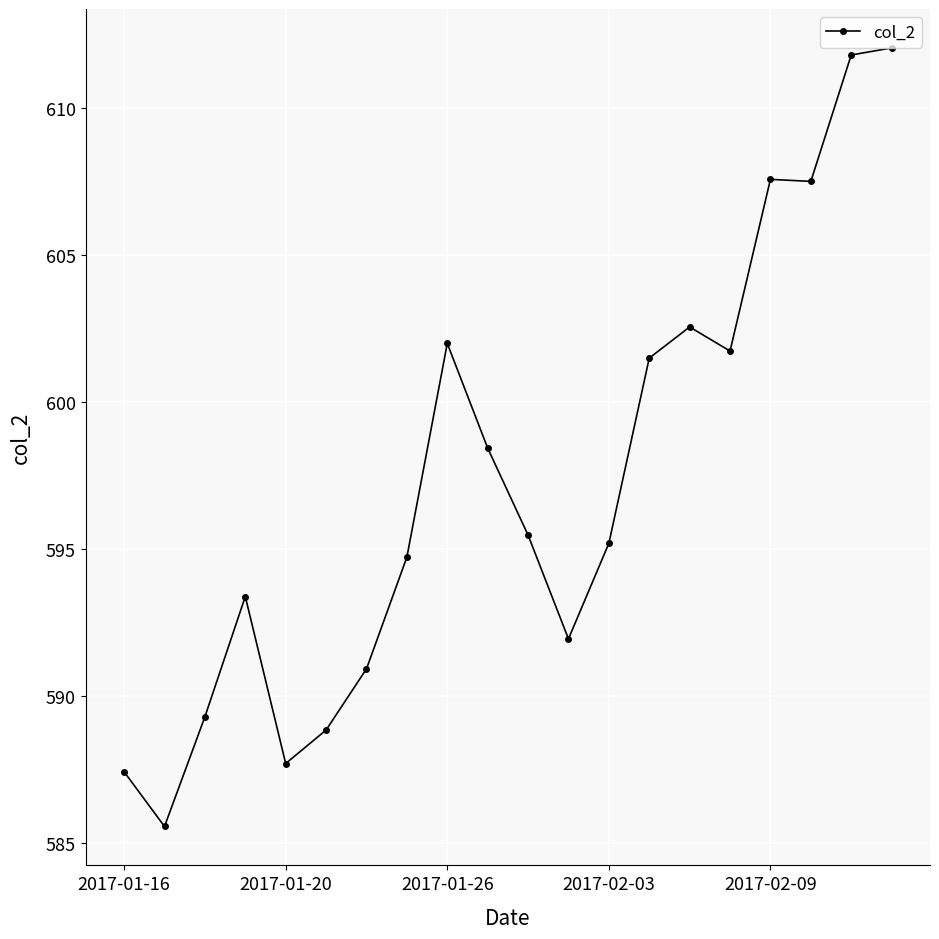

What is the value of the 14th point from the left?

601.5